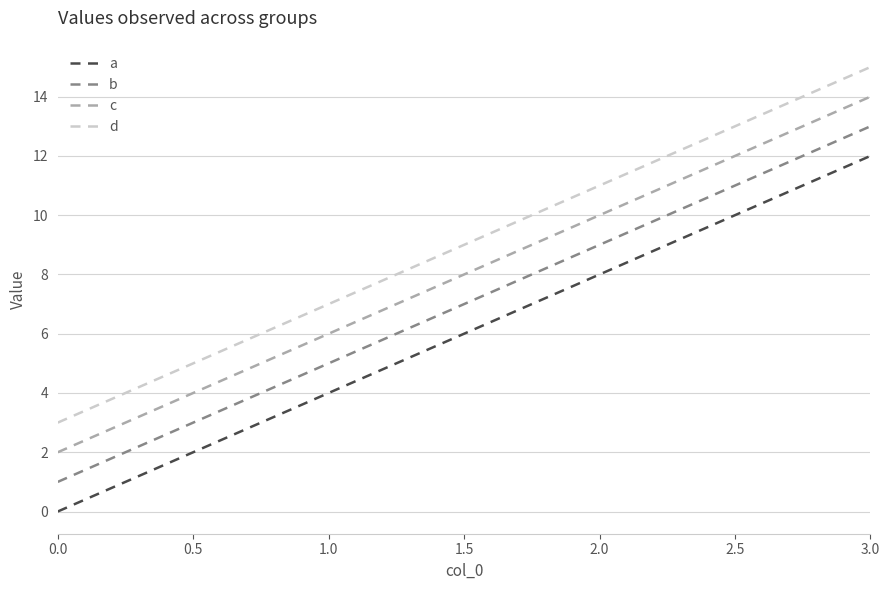

True or false: a and b intersect in this chart.

False